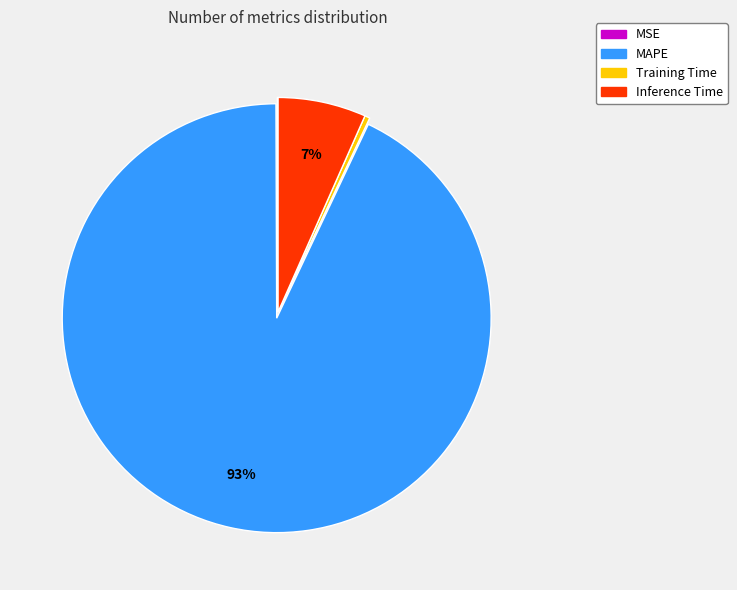

What is the largest slice in the pie chart?

MAPE